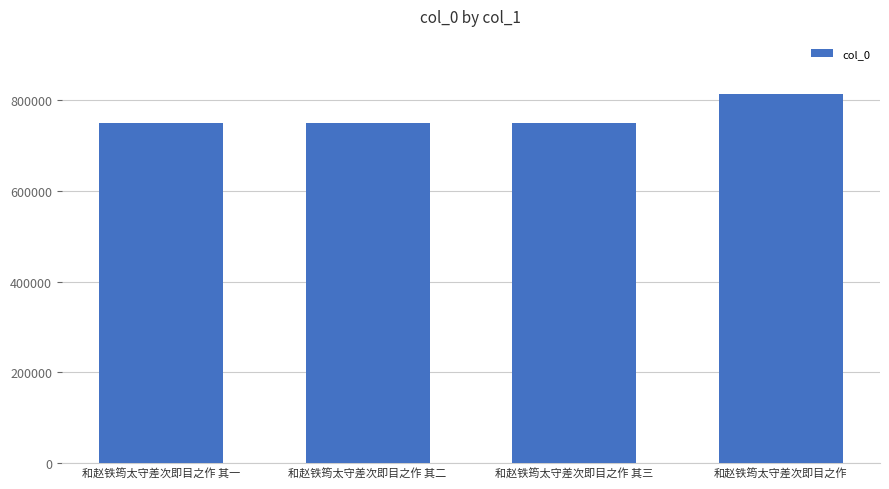

What is the sum of all values?

3060336